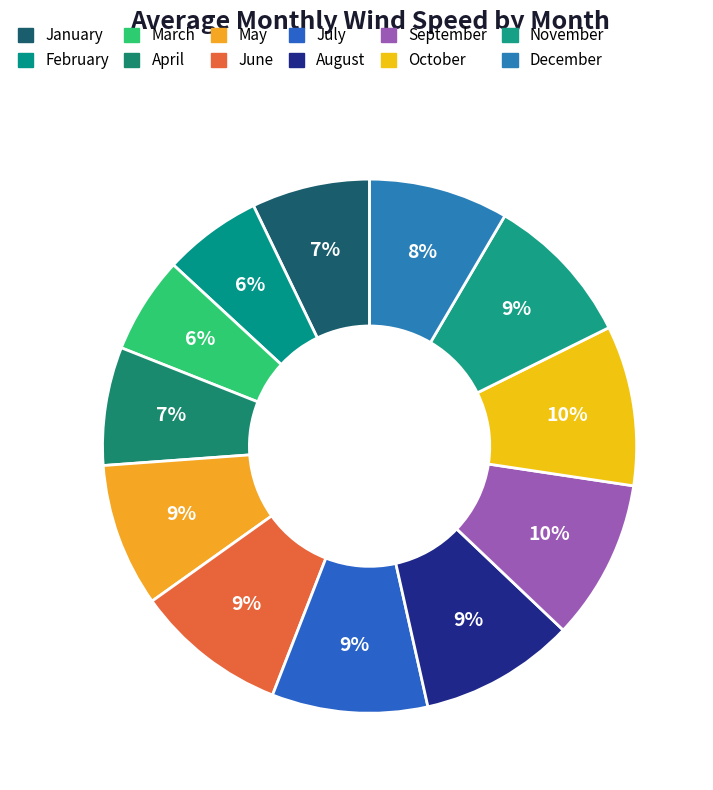

How much of the chart is everything except November?

90.8%